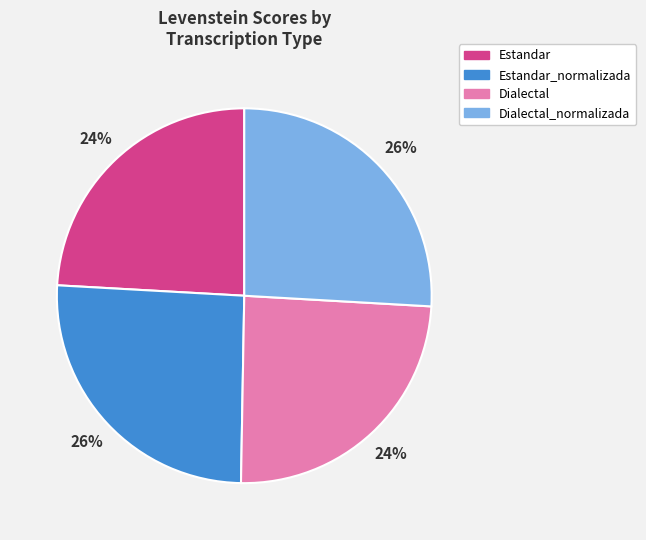

To the nearest percent, what is the difference between the largest and smallest slice percentages?

2%